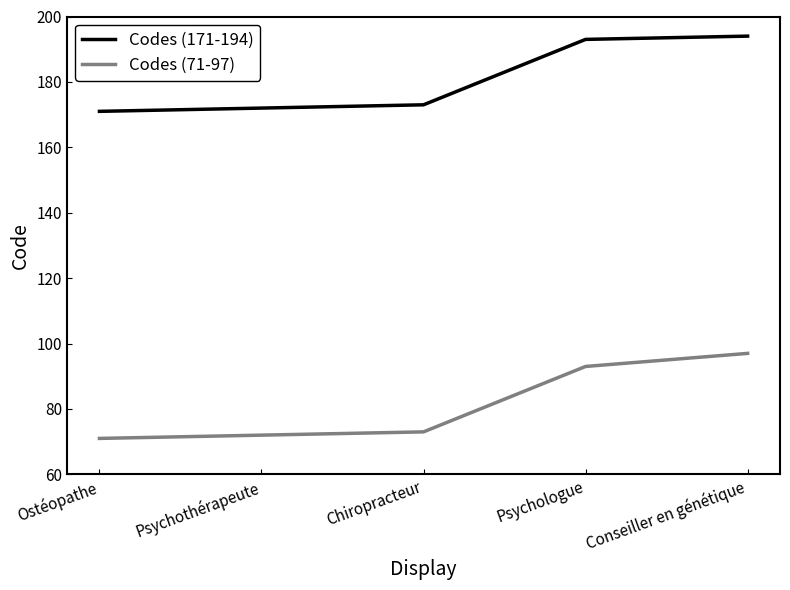

Reading right to left, transcribe all the data shown in this chart.

Codes (171-194): 194	193	173	172	171
Codes (71-97): 97	93	73	72	71